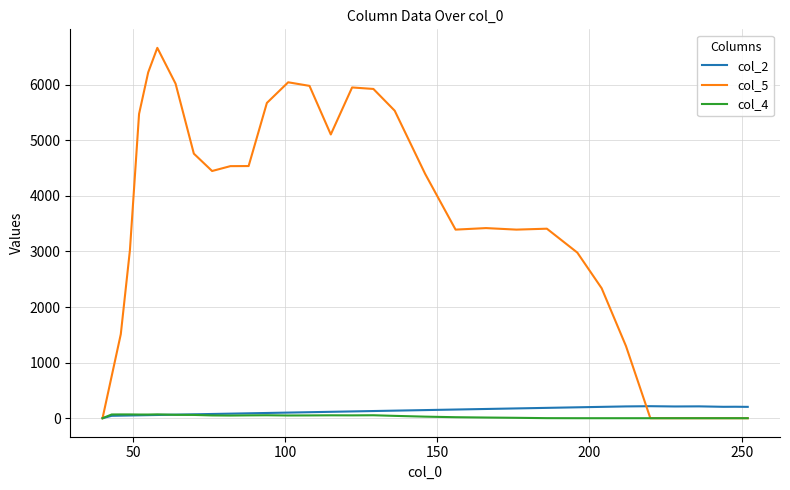

Which series has the widest spread of values?

col_5